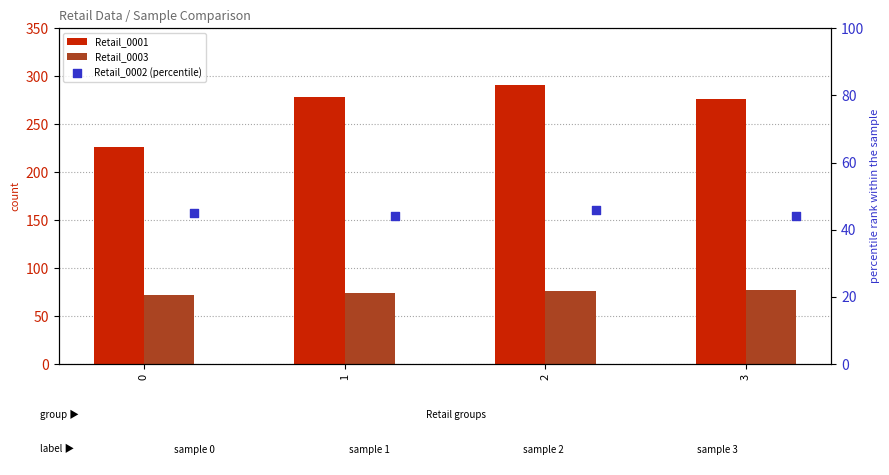

What are all the series names shown in the legend?

Retail_0001, Retail_0003, Retail_0002 (percentile)